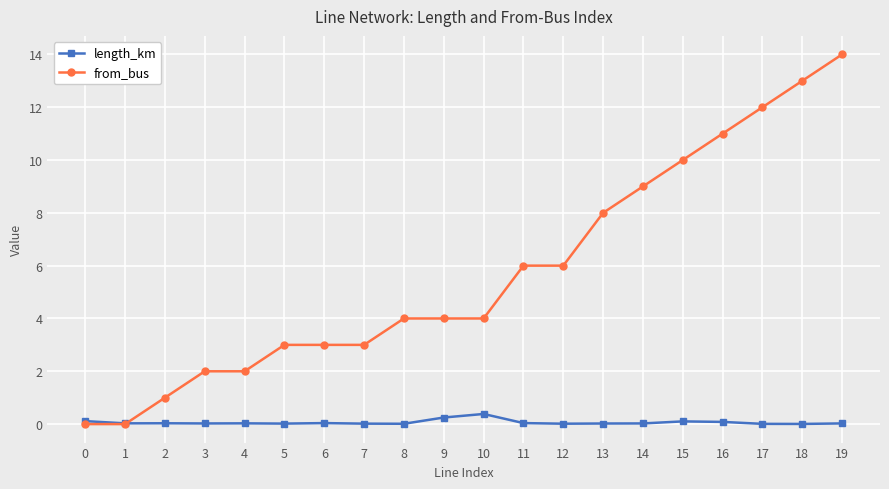

Is this an area chart (filled region under the line)?

No